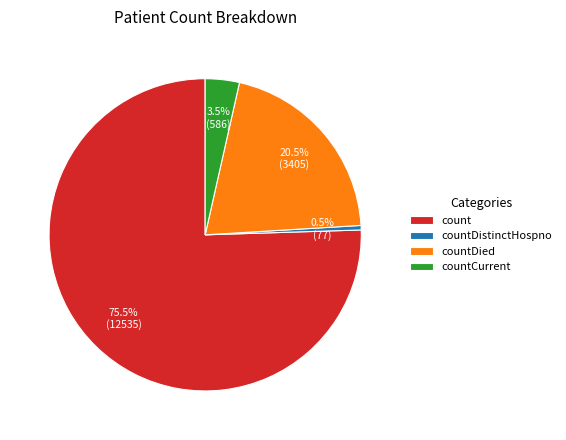

Rank the categories by value from lowest to highest.

countDistinctHospno, countCurrent, countDied, count